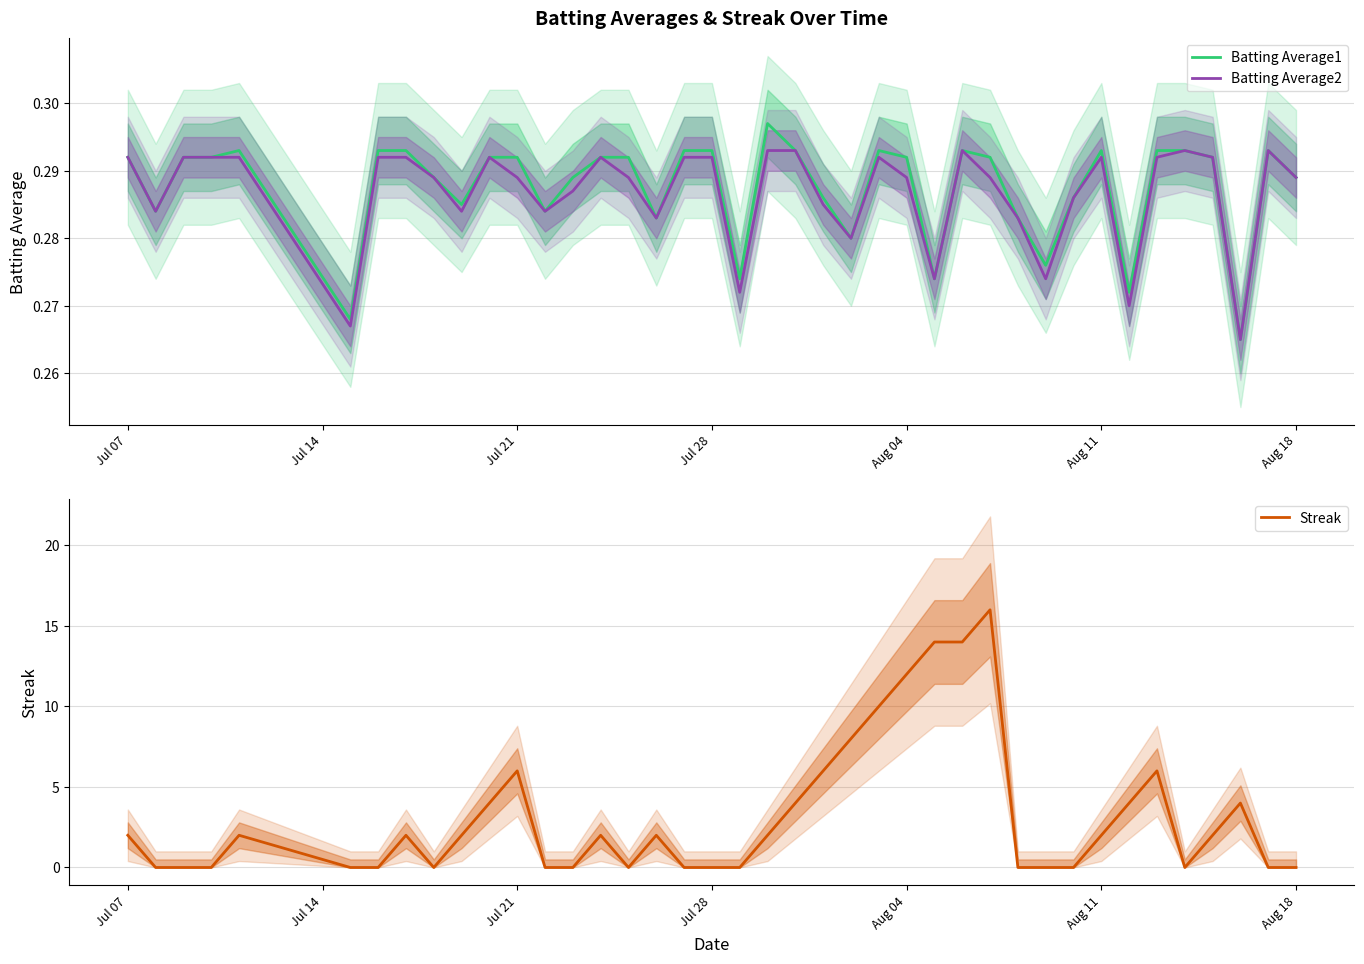

Count the Streak values in the range 0 to 4.

31